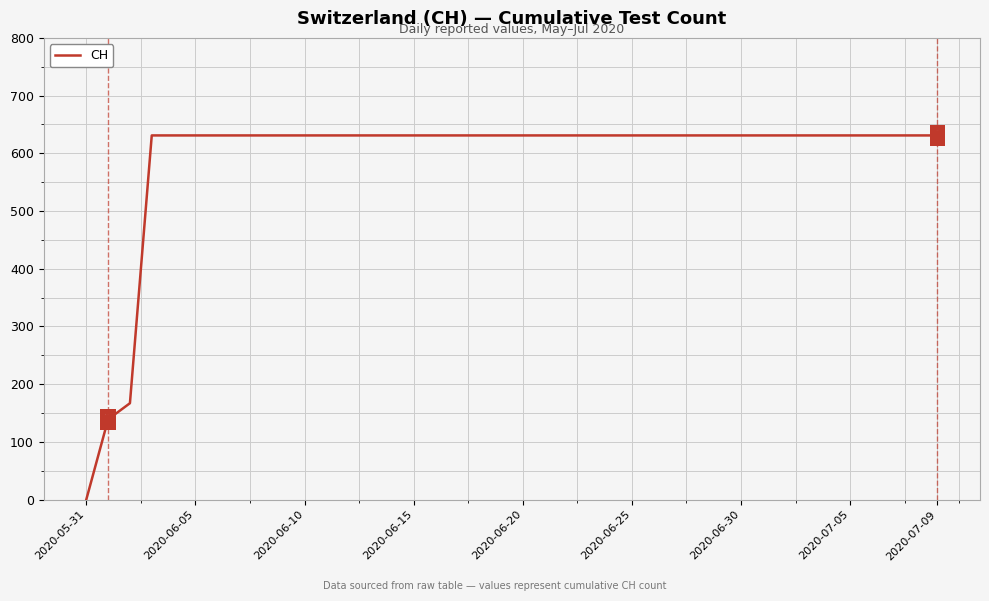

What is the difference between the maximum and minimum values?

631